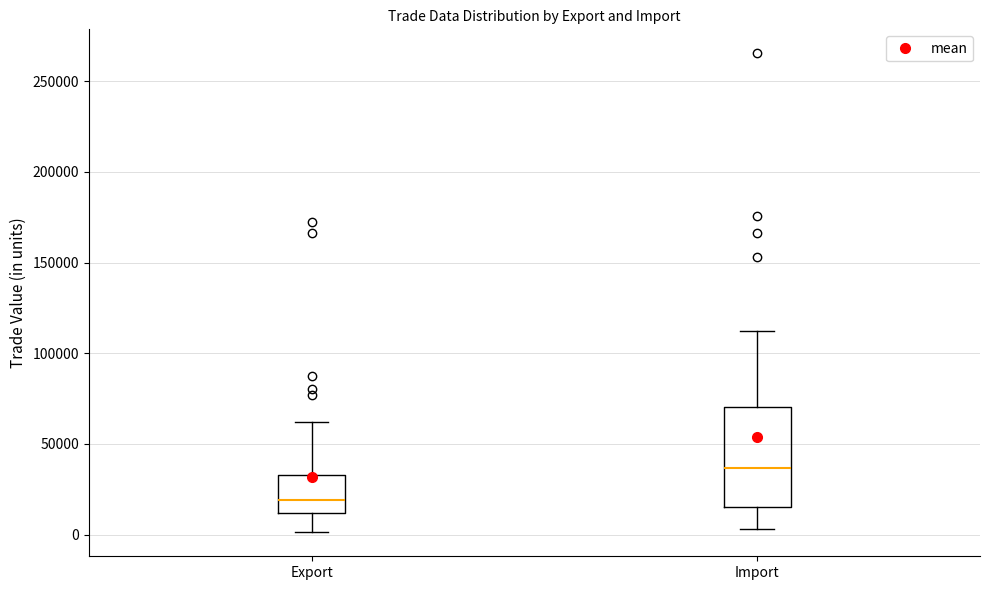

Which box is the tallest, from its lower edge to its upper edge?

Import